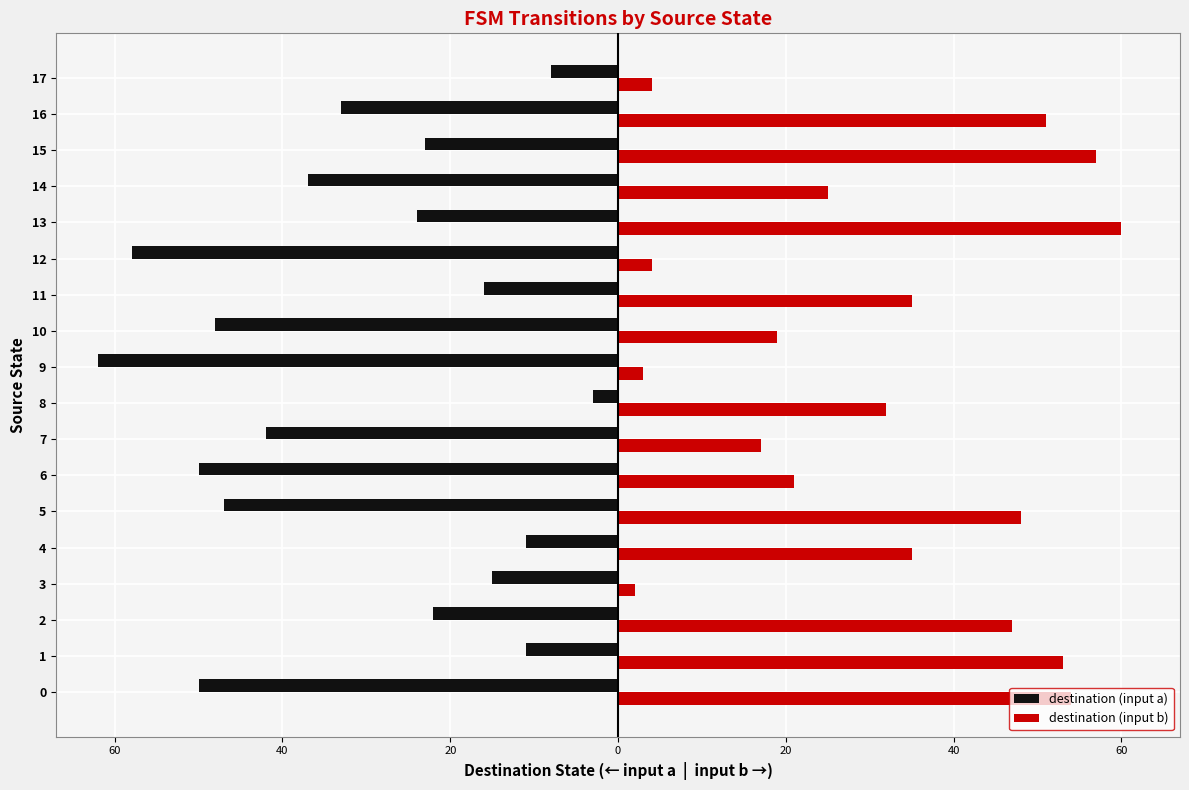

What is the maximum value for destination (input a)?

-3